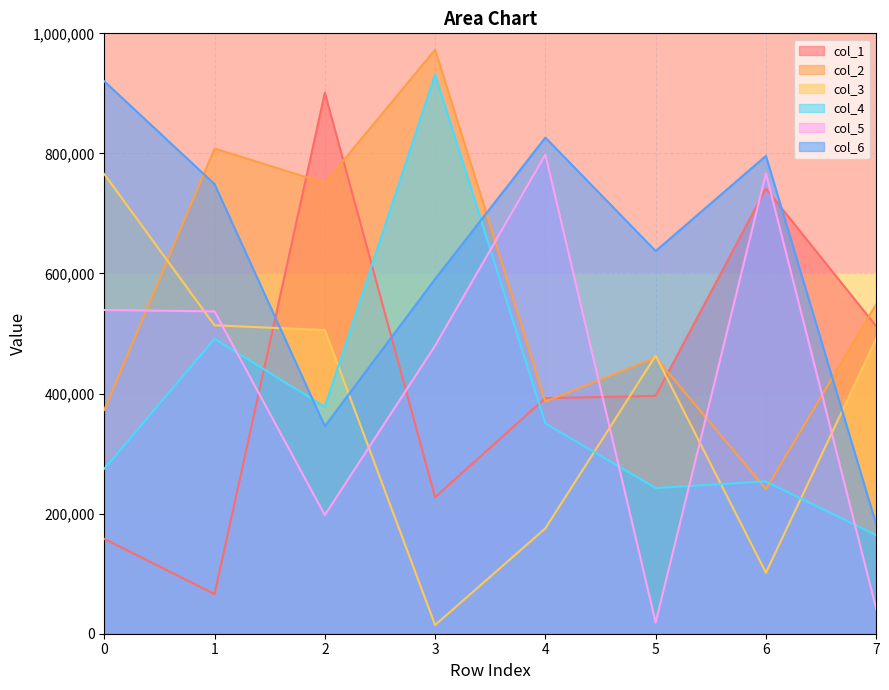

Is the value of col_6 at 4 greater than the value of col_2 at 6?

Yes